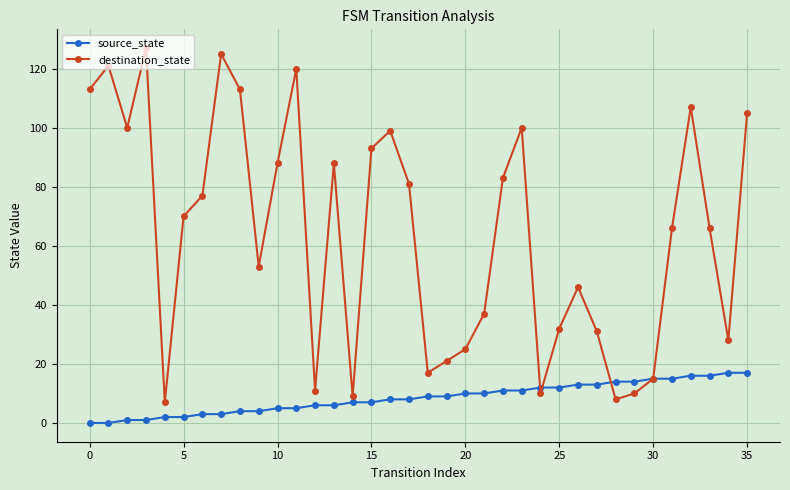

Which series has the largest range (max minus min)?

destination_state